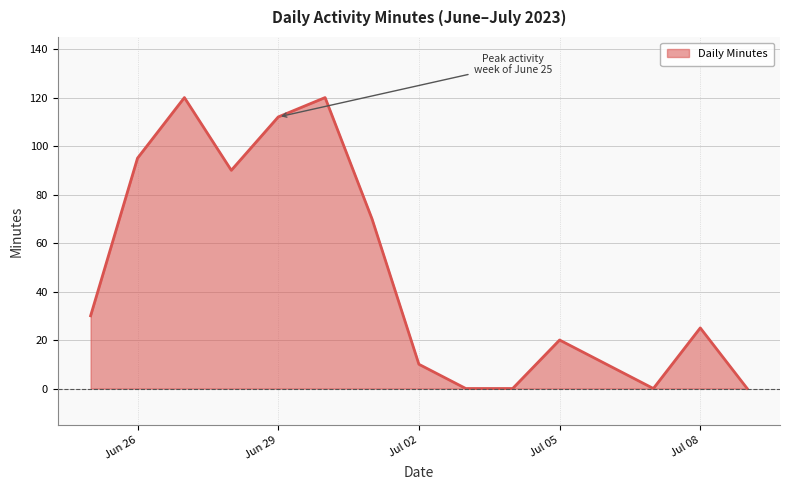

What is the difference between the maximum and minimum values?

120